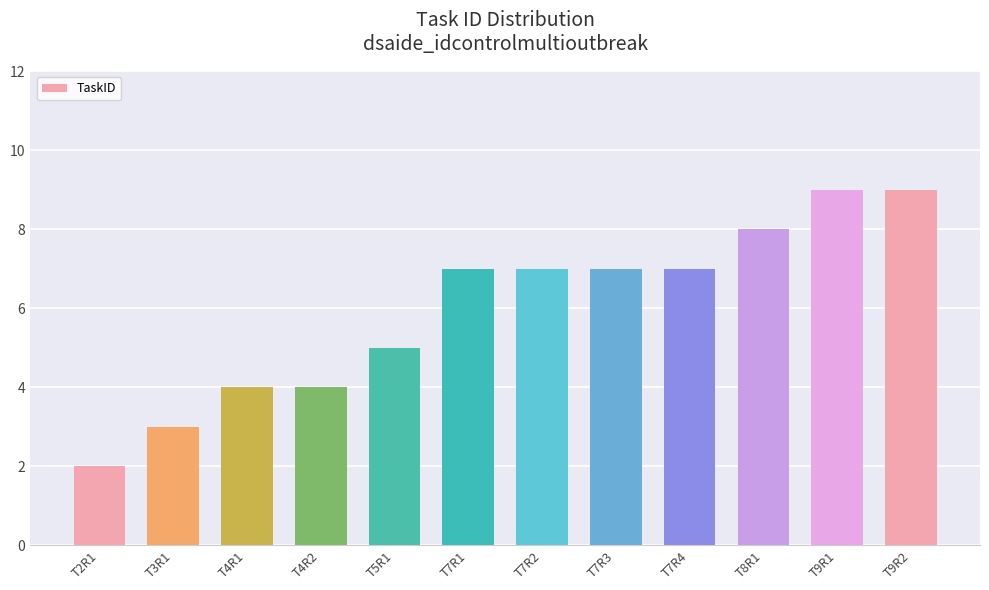

How many data points does each series have?

12